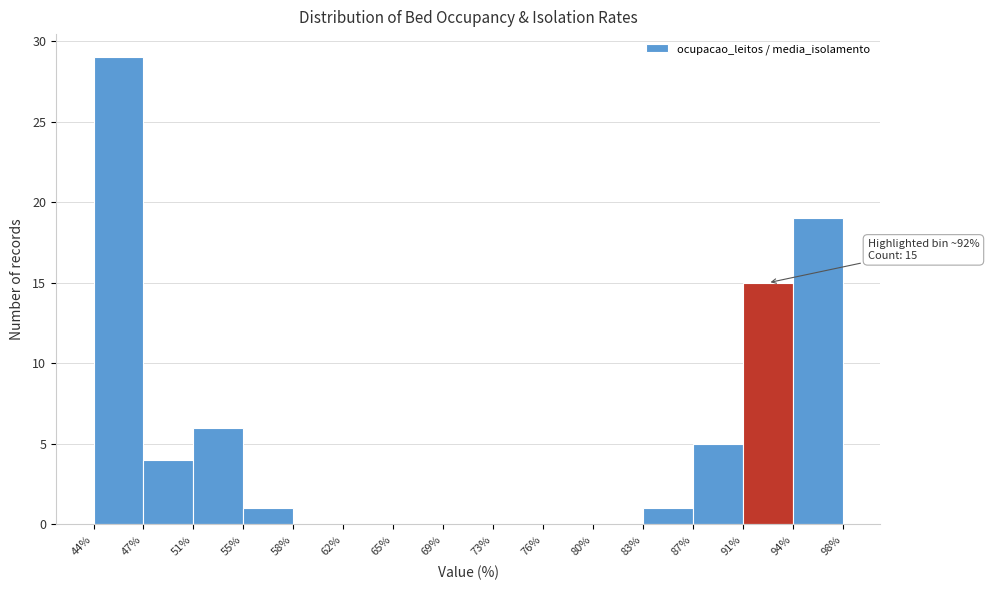

Over which range of the x-axis is the bar tallest?

44% to 47%